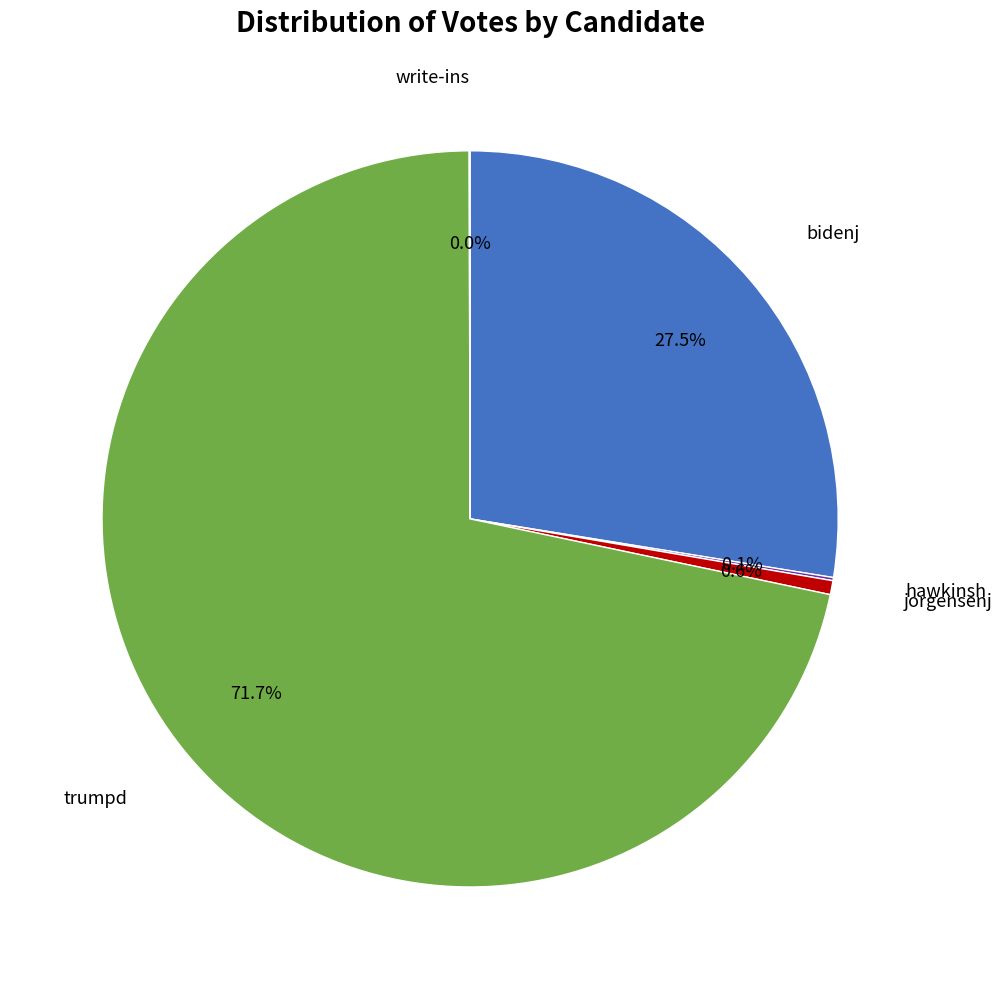

Does any single category account for the majority?

Yes